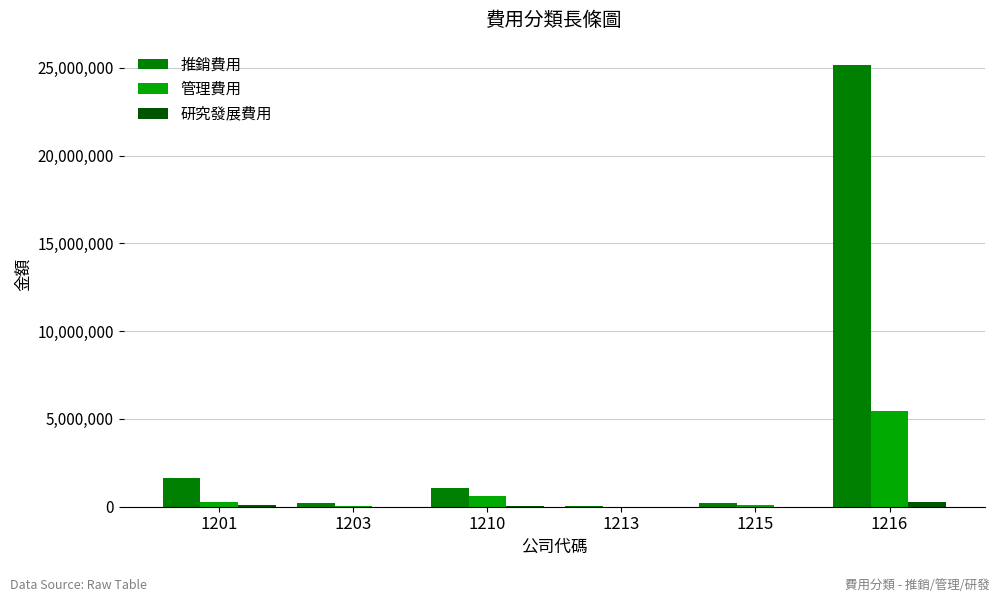

What is the maximum value shown in the chart?

25180421